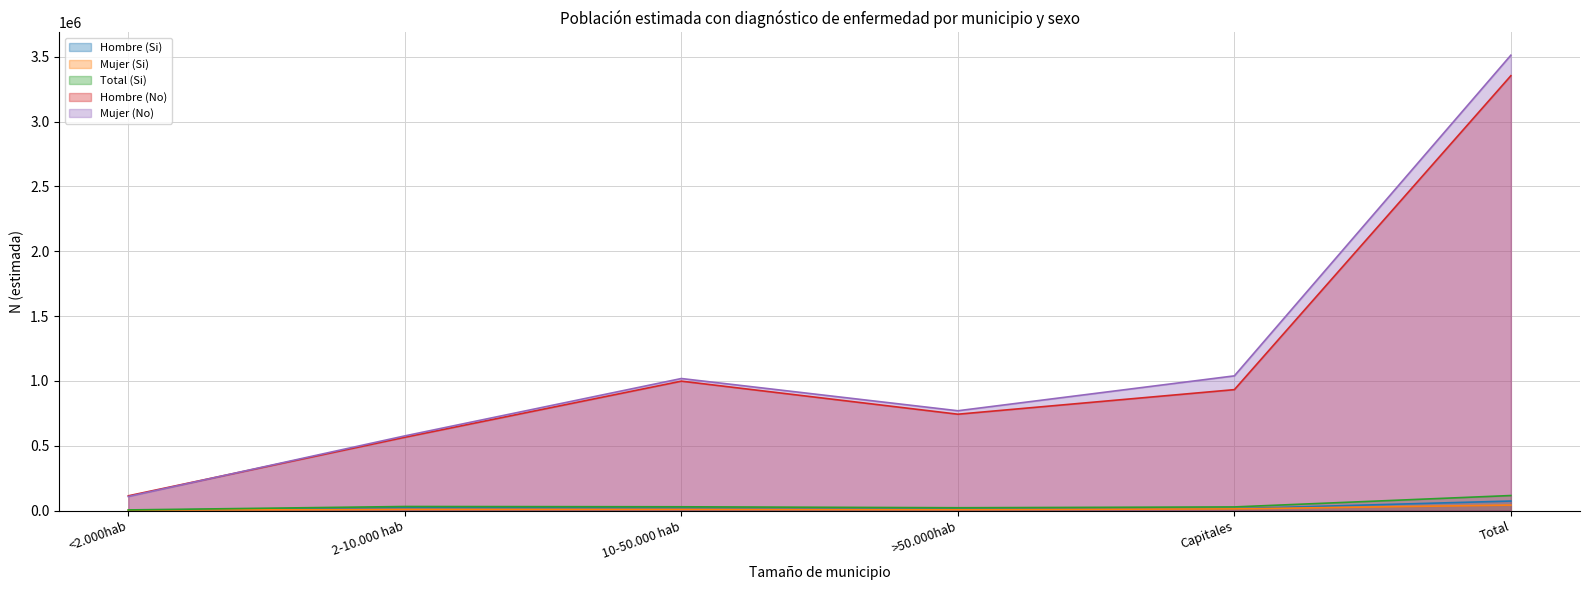

What is the minimum value shown in the chart?

1828